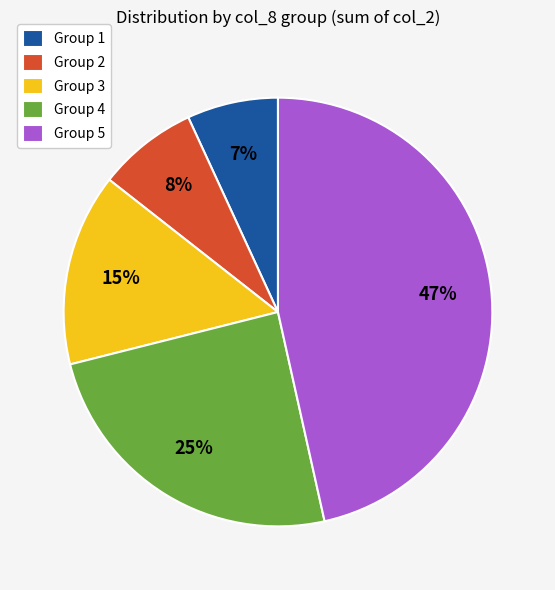

What percentage is the Group 1 slice, to the nearest percent?

7%